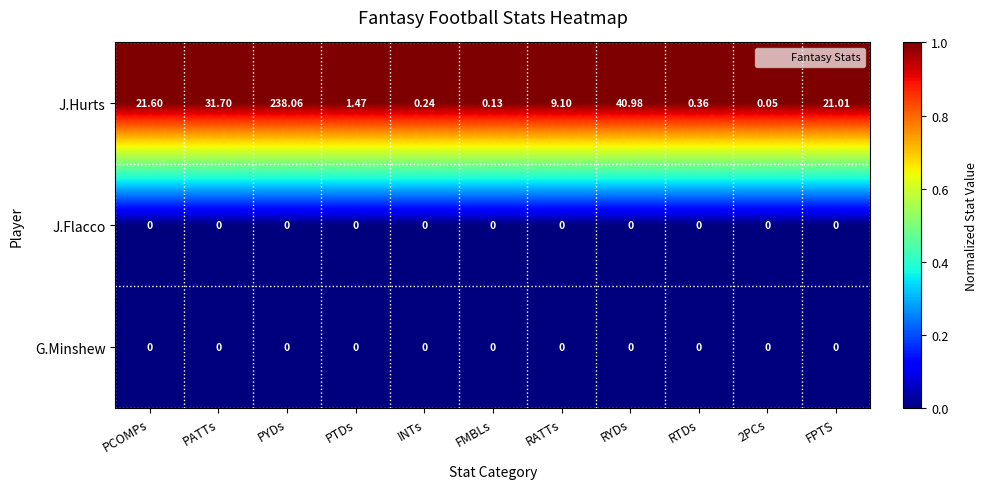

Which series changed the most between PATTs and FPTS?

J.Hurts